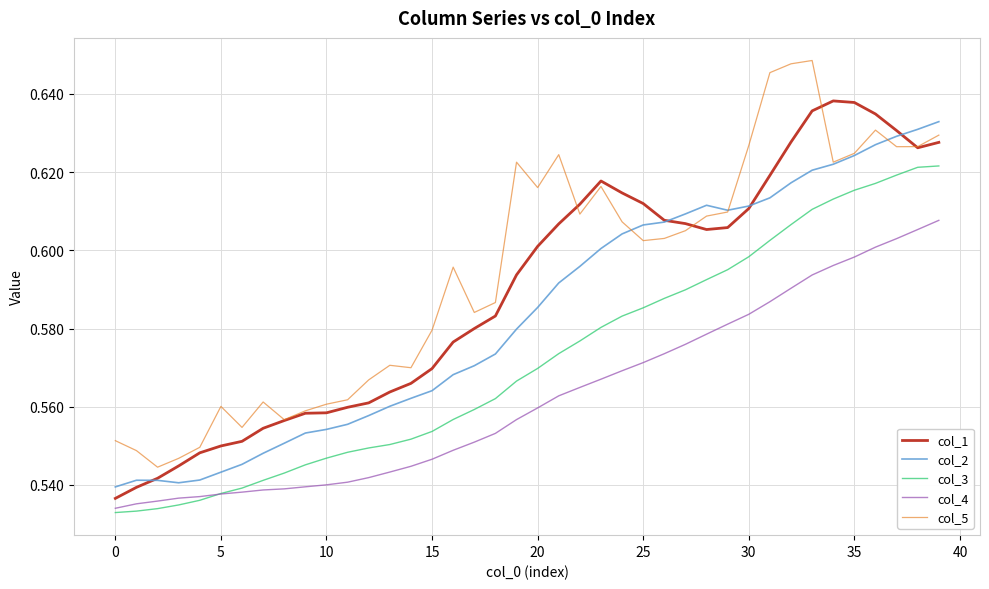

List the series in order of their overall mean, lowest first.

col_4, col_3, col_2, col_1, col_5